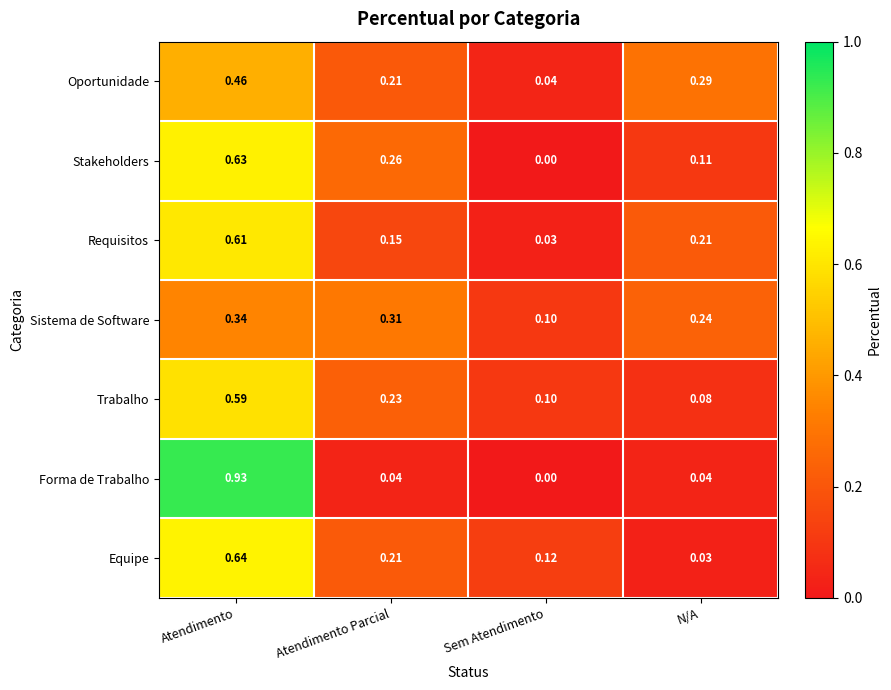

Is the value of Forma de Trabalho at Sem Atendimento greater than the value of Oportunidade at Sem Atendimento?

No